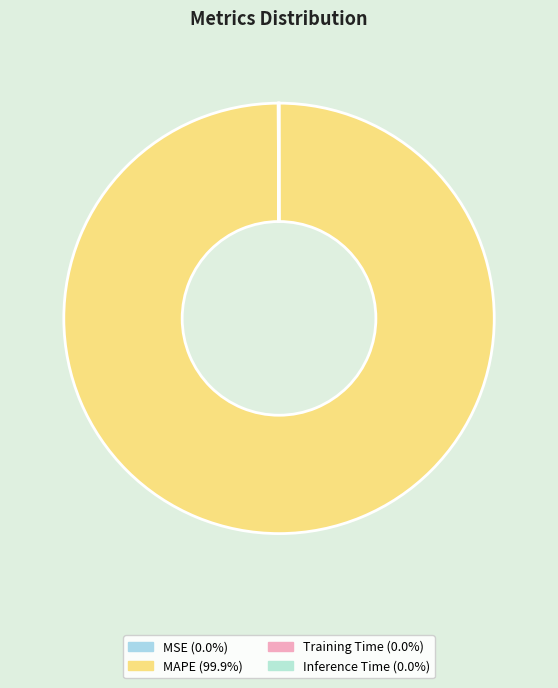

True or false: Inference Time accounts for 5% of the total.

False